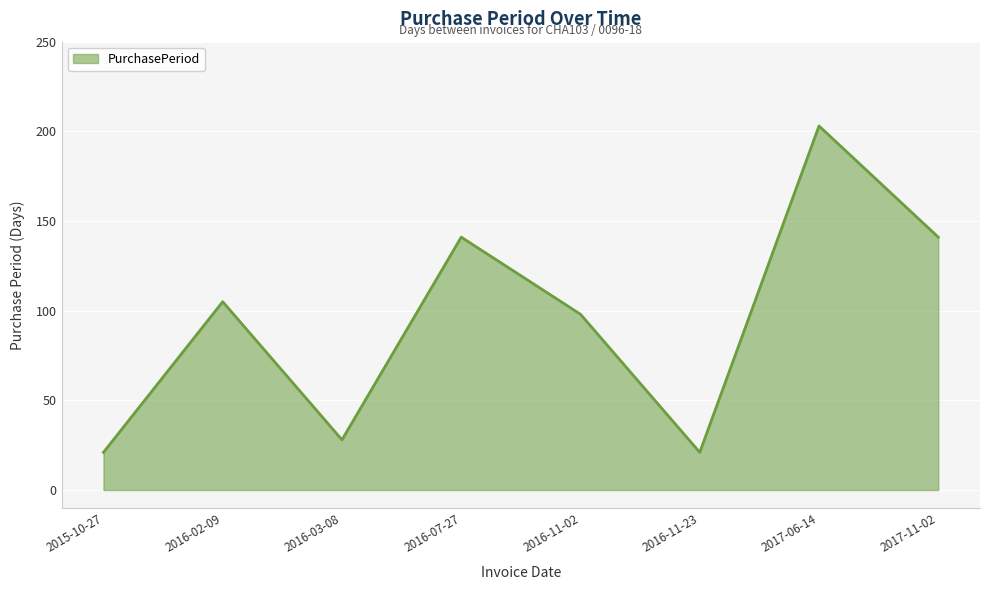

Is it true that the value at 2015-10-27 is 38?

False